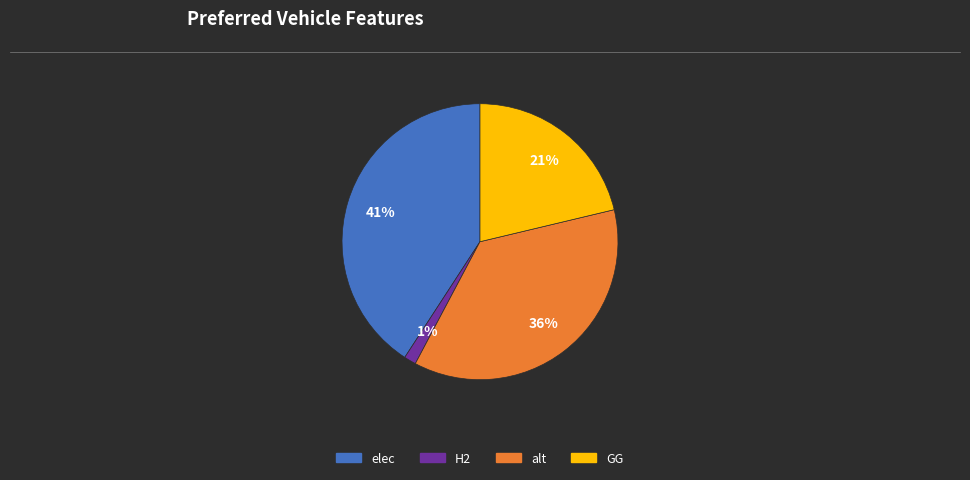

To the nearest percent, what is the average slice percentage?

25%